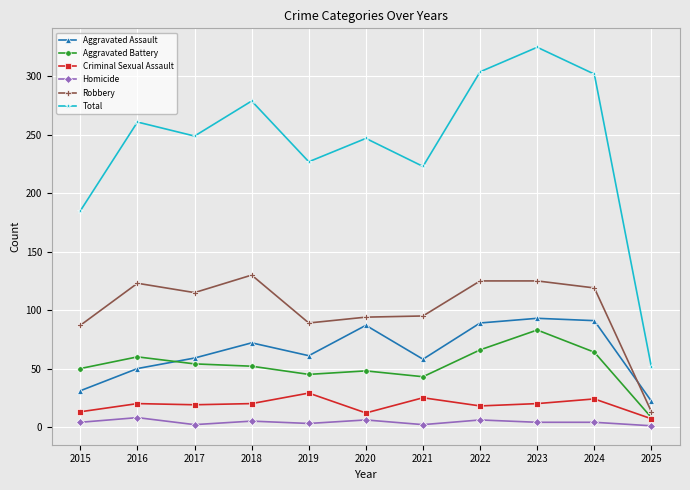

True or false: Homicide and Aggravated Battery cross at least once.

False